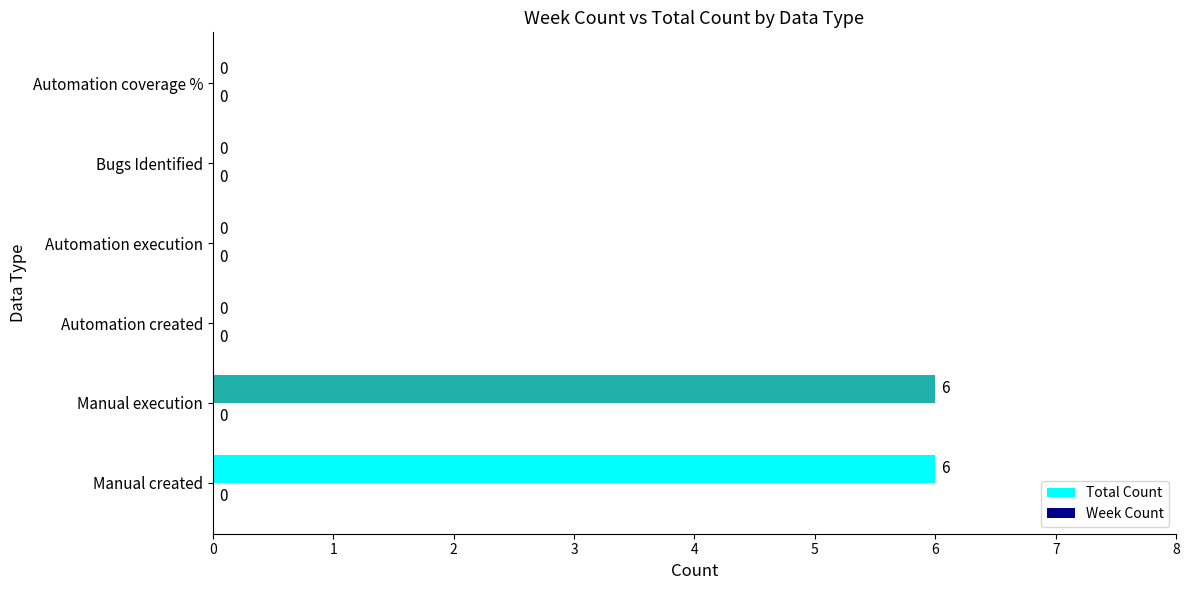

True or false: the data shows 9 at Manual created.

False